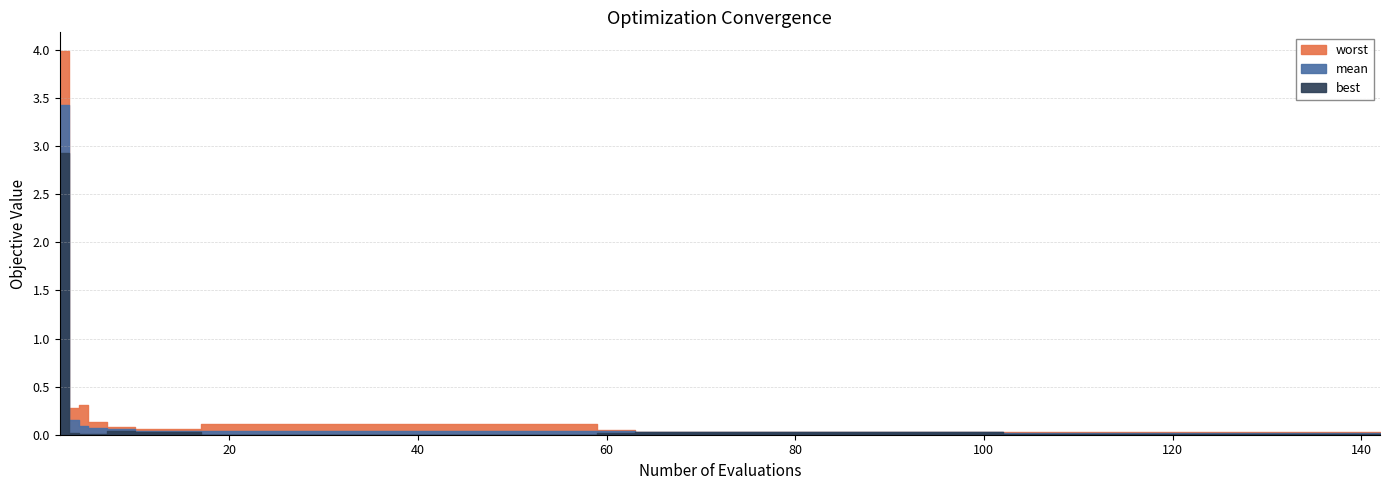

What is the maximum value for mean?

3.4